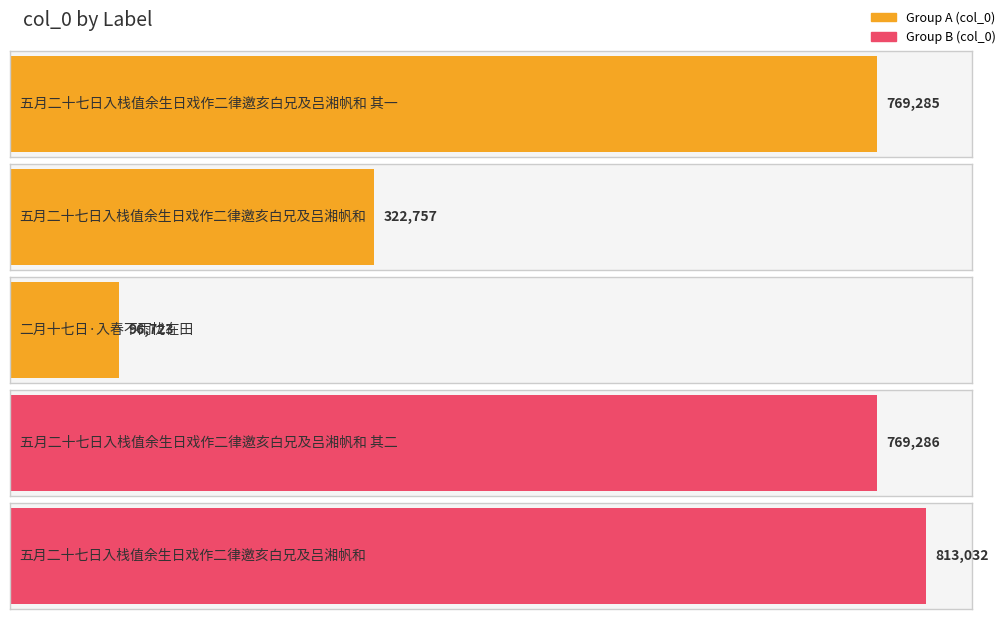

List the labels in order of value, smallest first.

二月十七日·入春不雨忧在田, 五月二十七日入栈值余生日戏作二律邀亥白兄及吕湘帆和, 五月二十七日入栈值余生日戏作二律邀亥白兄及吕湘帆和 其一, 五月二十七日入栈值余生日戏作二律邀亥白兄及吕湘帆和 其二, 五月二十七日入栈值余生日戏作二律邀亥白兄及吕湘帆和